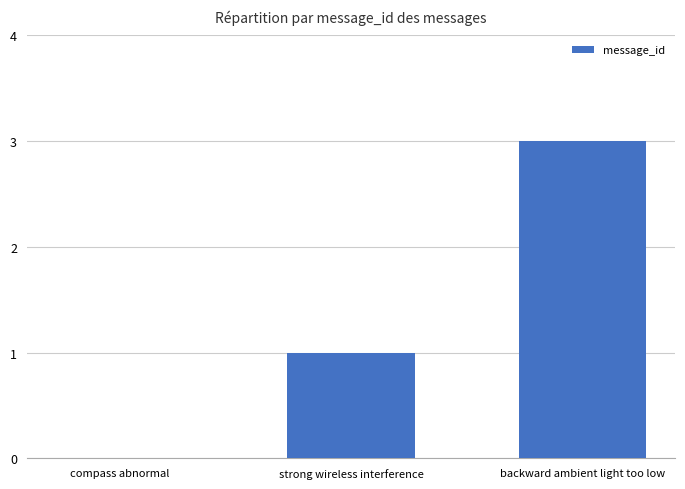

What is the average value?

1